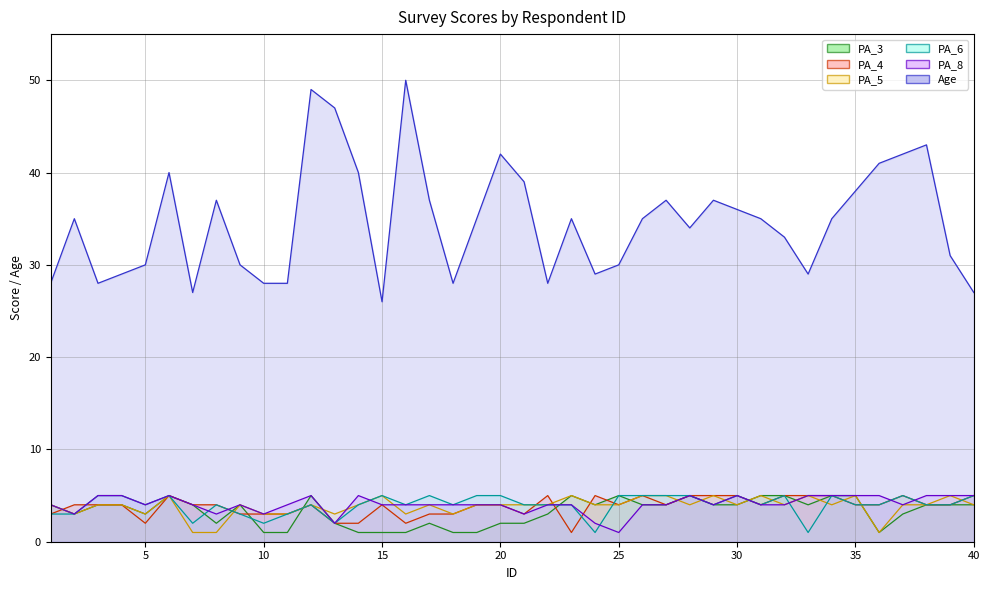

Read the PA_3 value at 1.

4